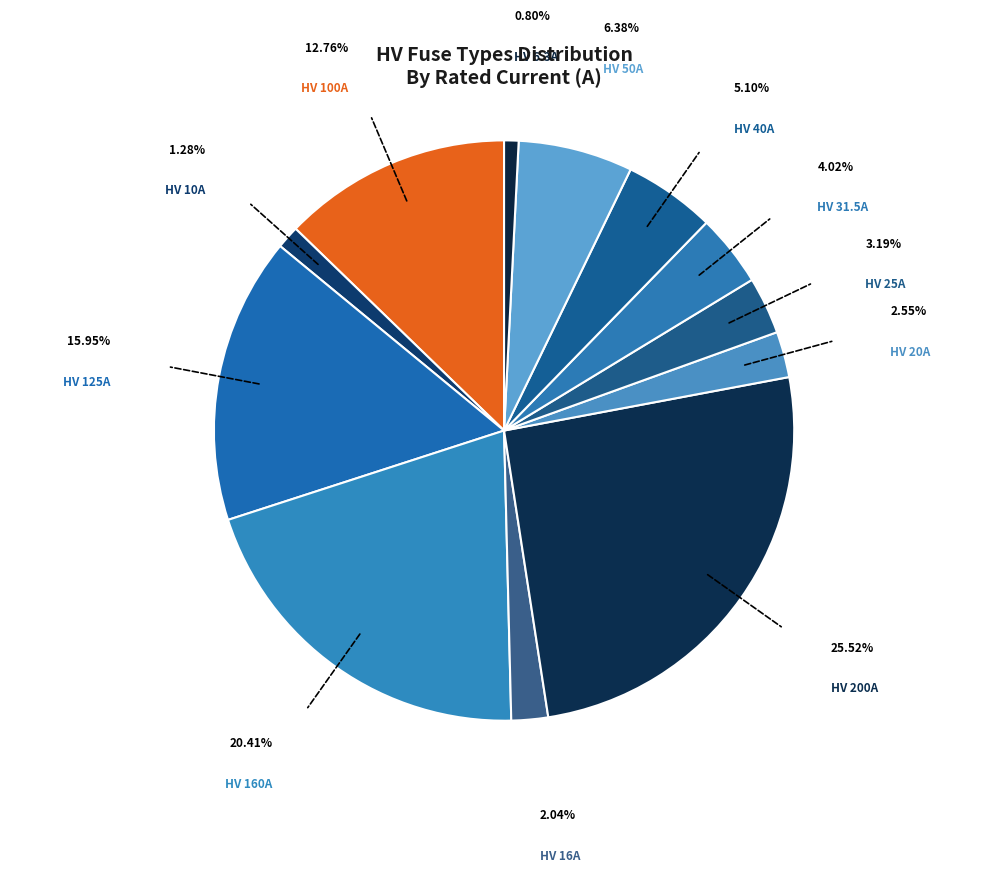

To the nearest percent, what is the difference between the HV 10A and HV 160A slice percentages?

19%